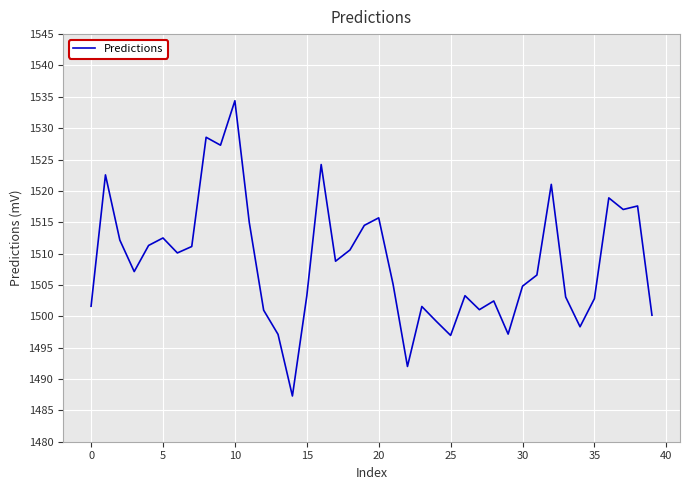

True or false: the data has more than 2 interior local peaks.

True